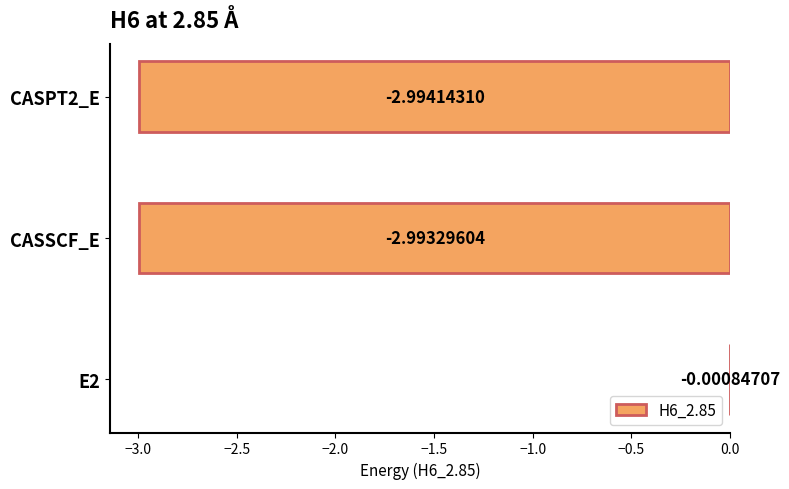

What is the sum of all values?

-6.0